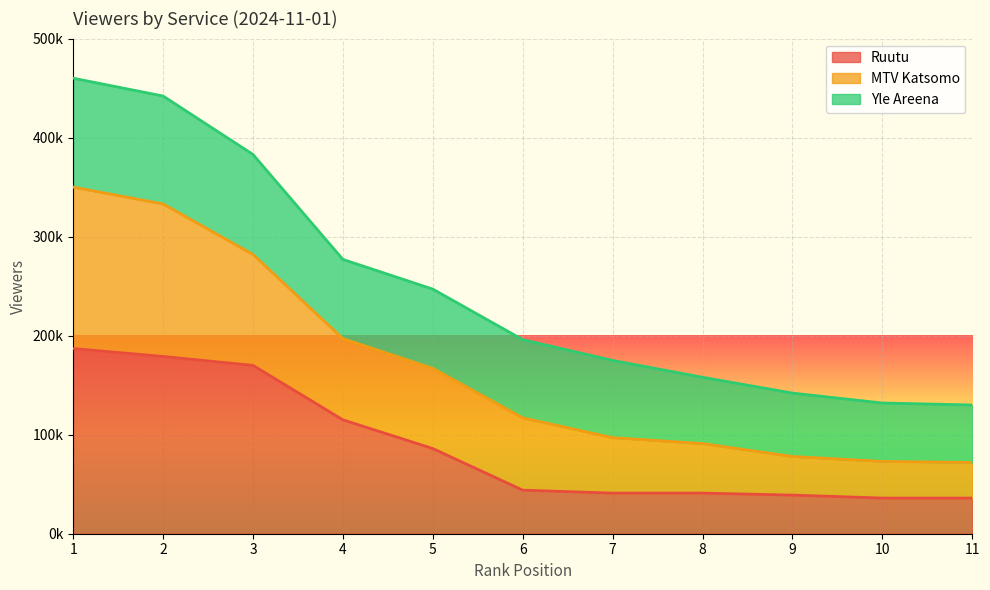

True or false: MTV Katsomo and Ruutu intersect in this chart.

False